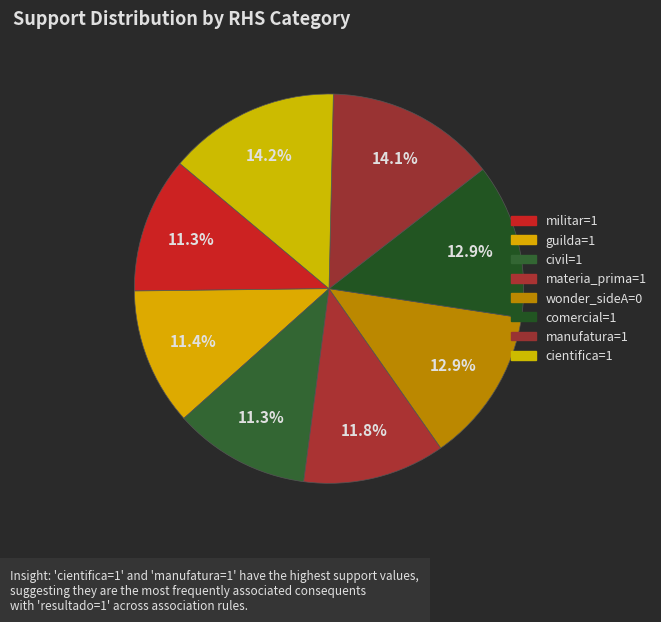

The guilda=1 slice represents 1% of the pie. True or false?

False